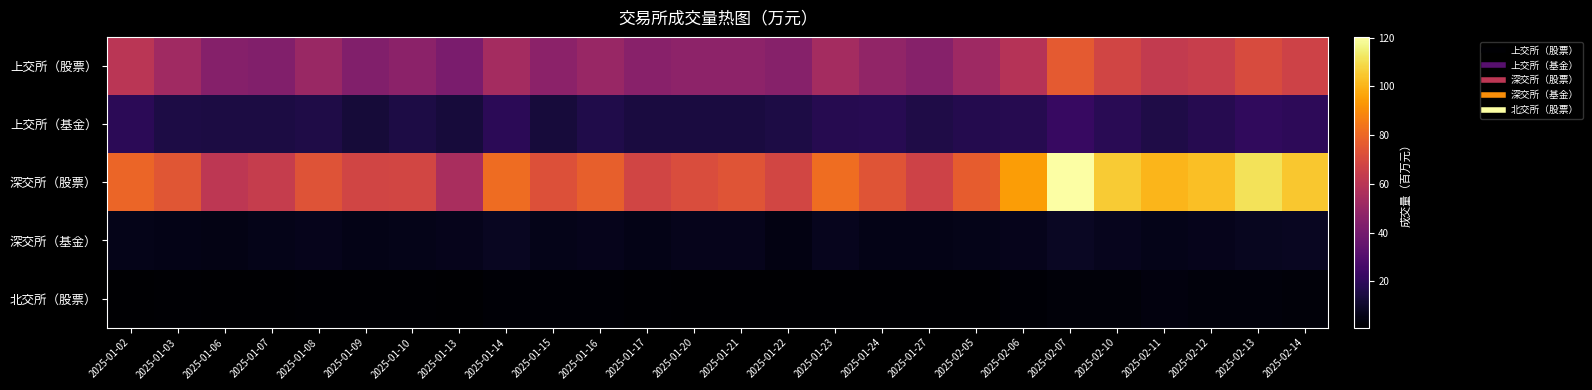

Rank the series by their maximum value, from highest to lowest.

深交所（股票）, 上交所（股票）, 上交所（基金）, 深交所（基金）, 北交所（股票）